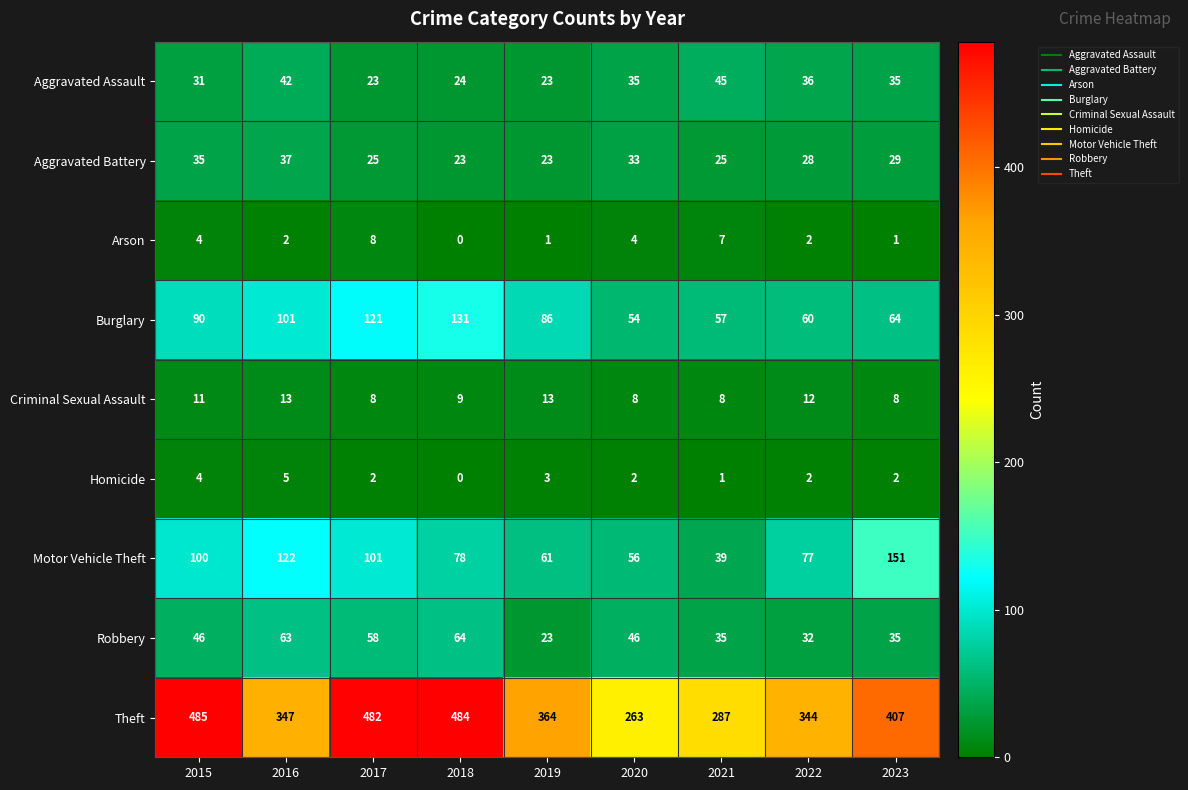

What value does the Criminal Sexual Assault series have at 2018?

9